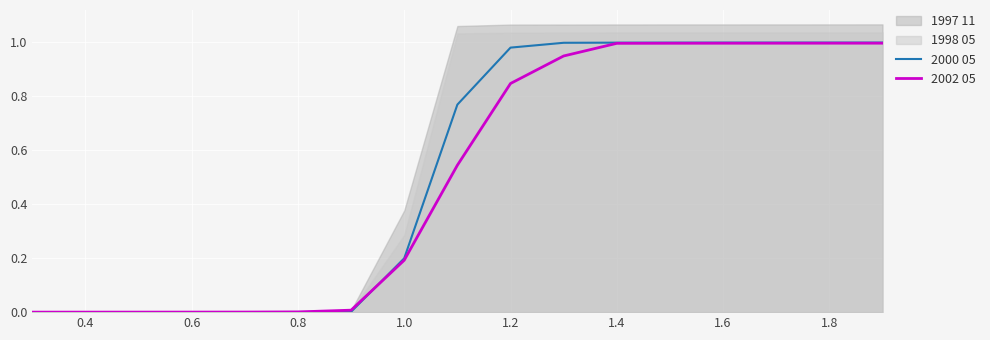

The 2000 05 series shows 1.7 at 1.6. True or false?

False